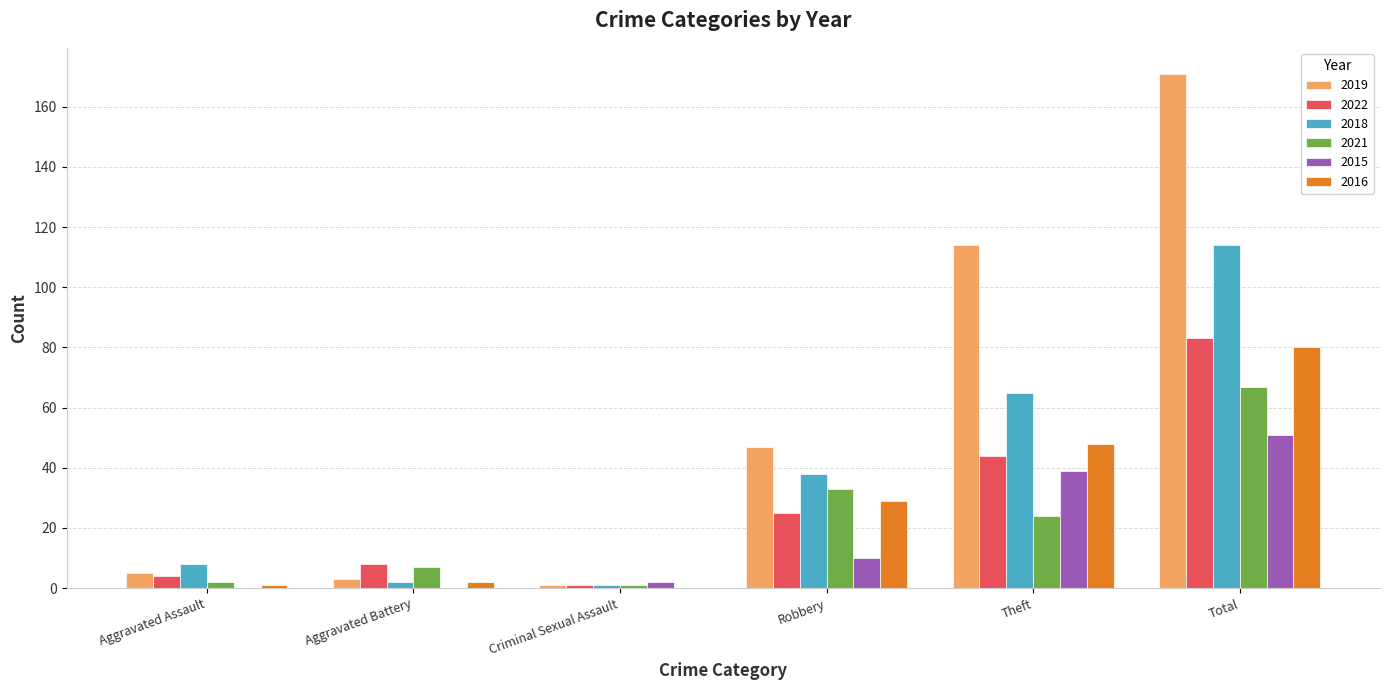

Reading left to right, list all the values displayed in this chart.

2019: 5	3	1	47	114	171
2022: 4	8	1	25	44	83
2018: 8	2	1	38	65	114
2021: 2	7	1	33	24	67
2015: 0	0	2	10	39	51
2016: 1	2	0	29	48	80